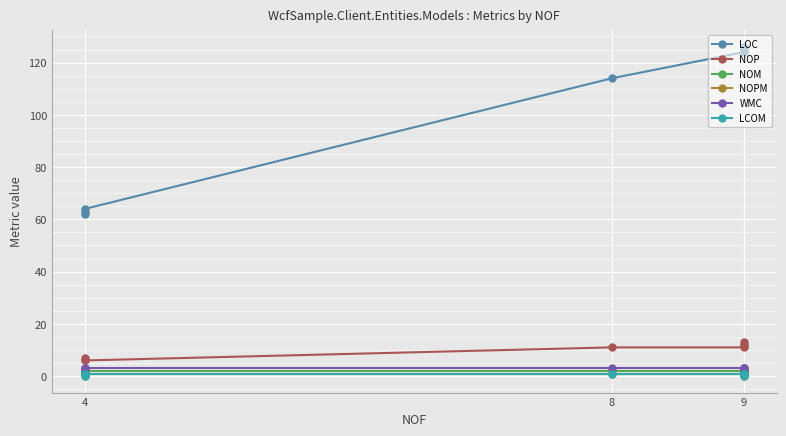

What is the sum of the NOM values at 4 and 9?

3